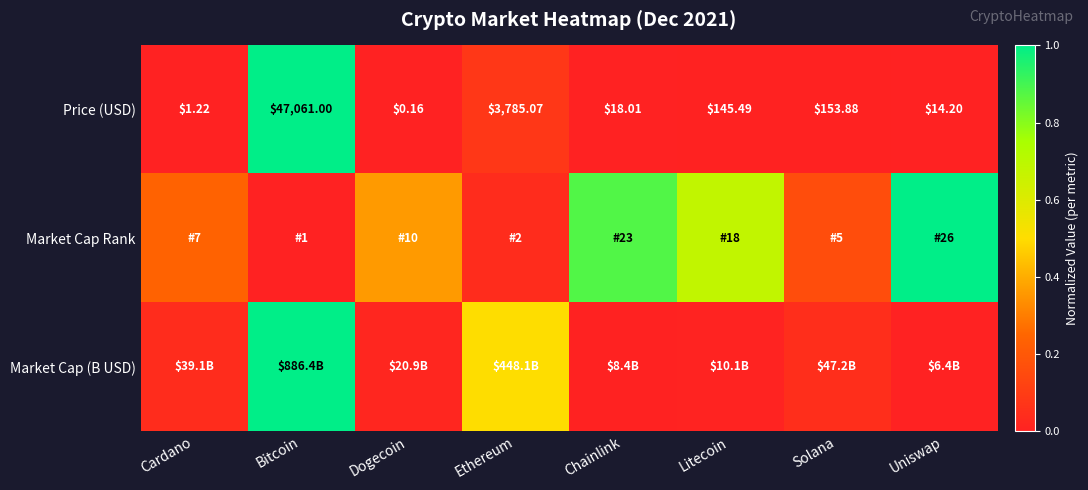

At which label is Price (USD) closest to 23530?

Ethereum